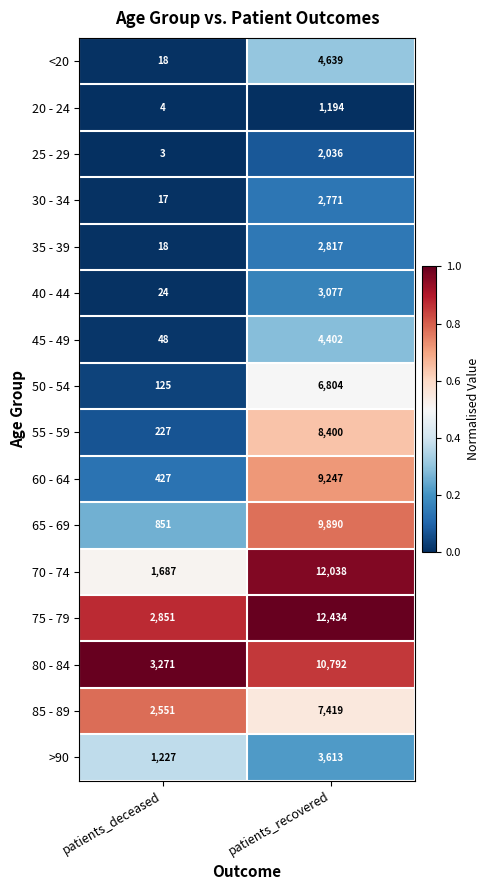

What is the difference between the maximum and minimum values in the 40 - 44 series?

3053